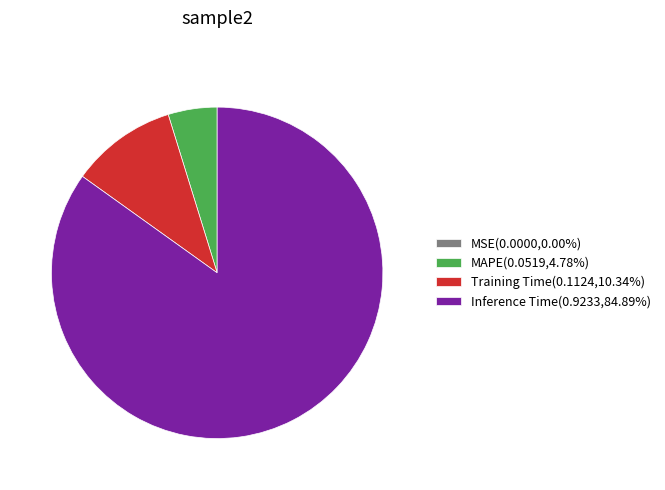

Does Inference Time(0.9233,84.89%) account for over 50% of the chart?

Yes